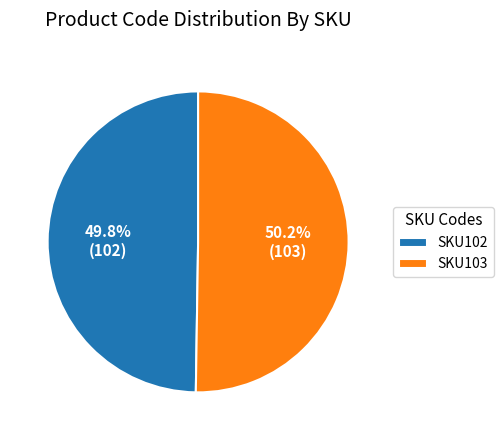

To the nearest percent, what percentage of the pie is SKU103?

50%